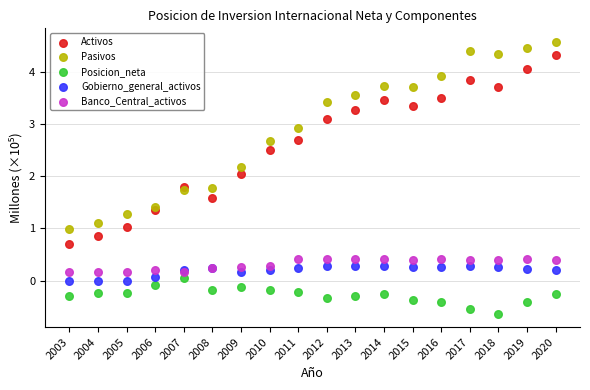

Which series reaches the minimum Y coordinate?

Posicion_neta